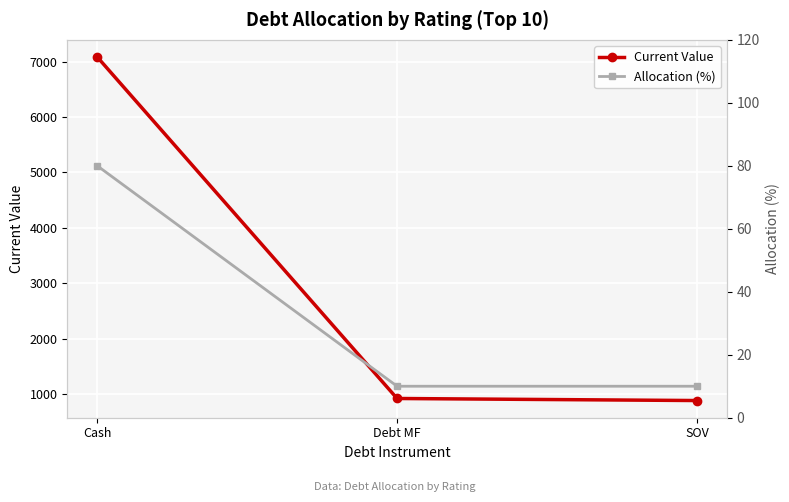

Reading left to right, list all the values displayed in this chart.

Current Value: Cash=7081	Debt MF=926	SOV=889
Allocation (%): Cash=80	Debt MF=10	SOV=10